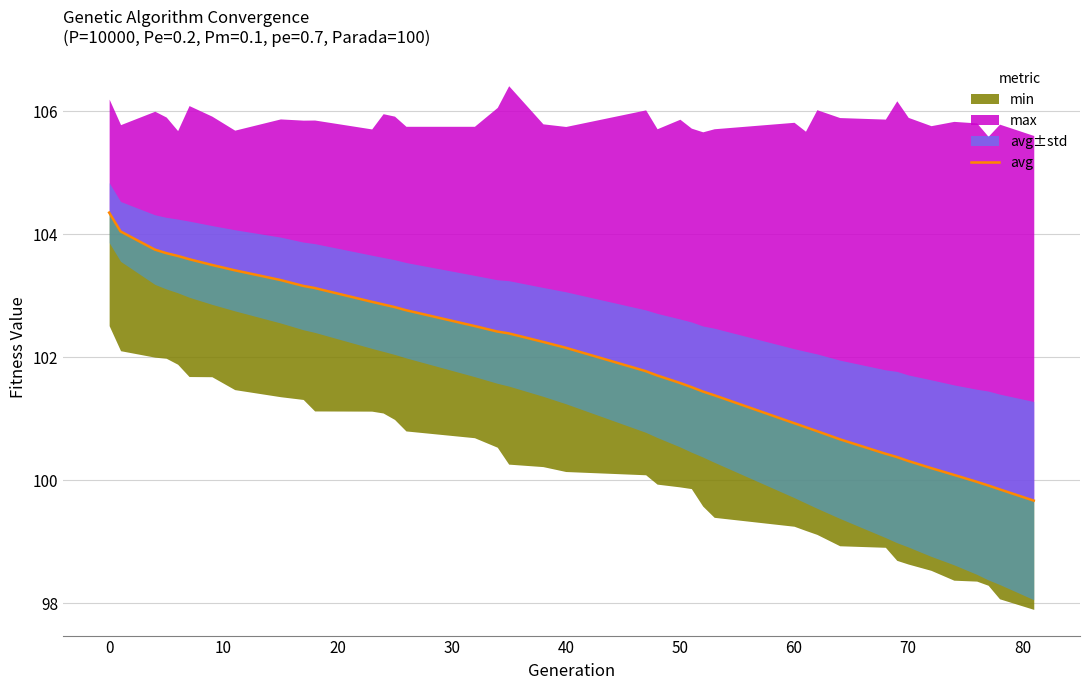

True or false: there are more than 0 points higher than both neighbors.

False